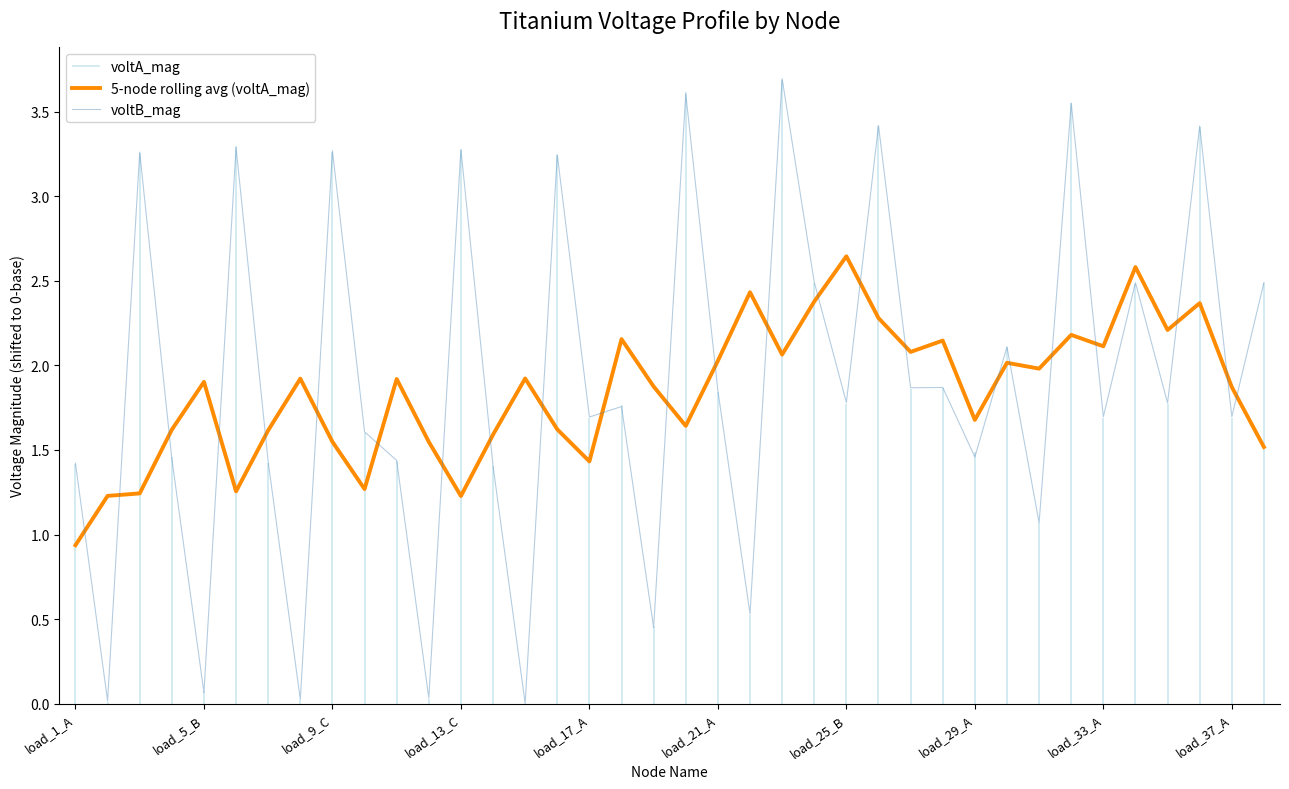

At which category does the chart reach its minimum across all series?

14